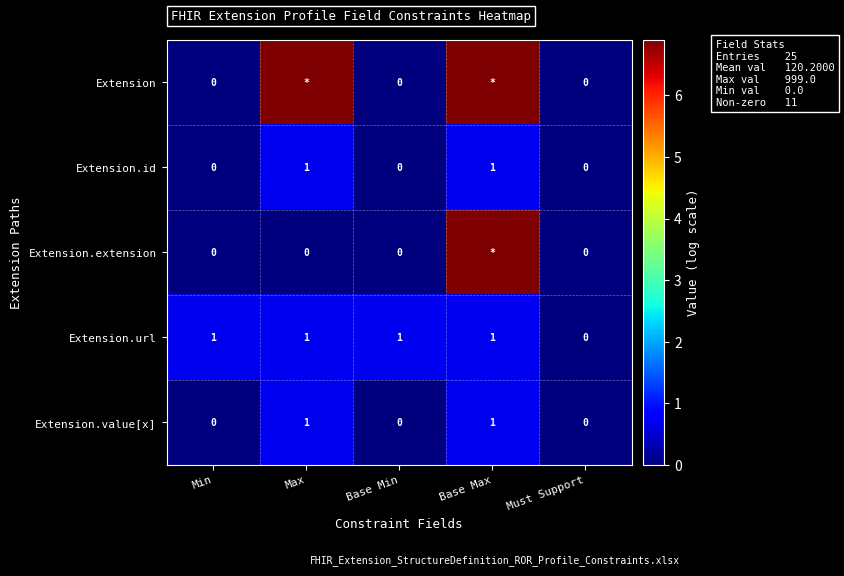

Which series changed the most between Base Min and Must Support?

Extension.url